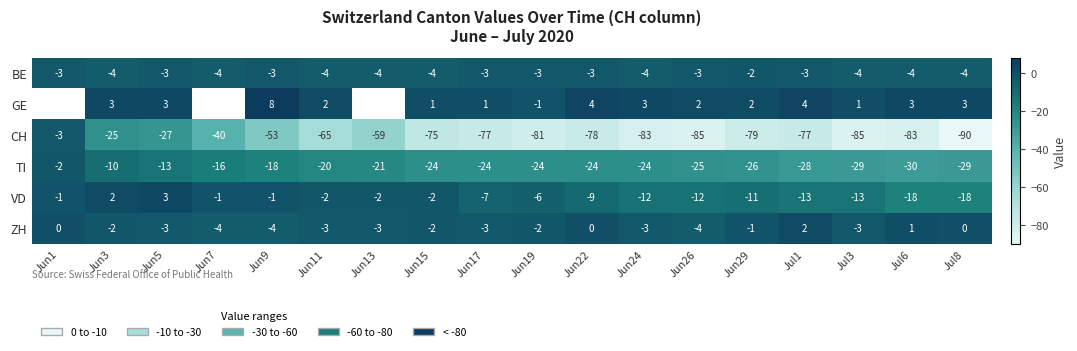

How many values in the CH series are below -77?

8